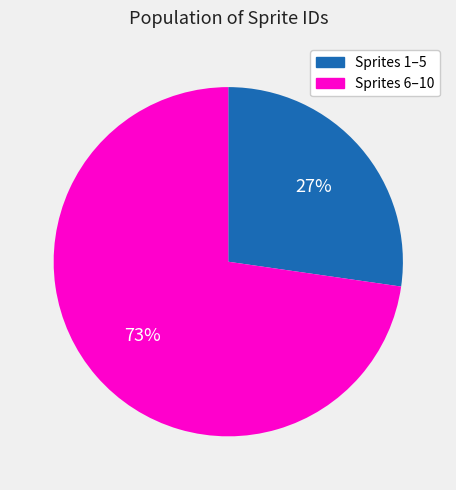

To the nearest percent, what is the average slice percentage?

50%